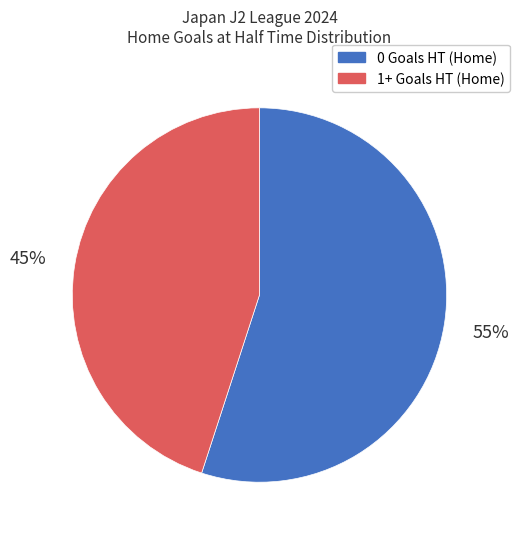

Which category has the smallest portion of the pie?

1+ Goals HT